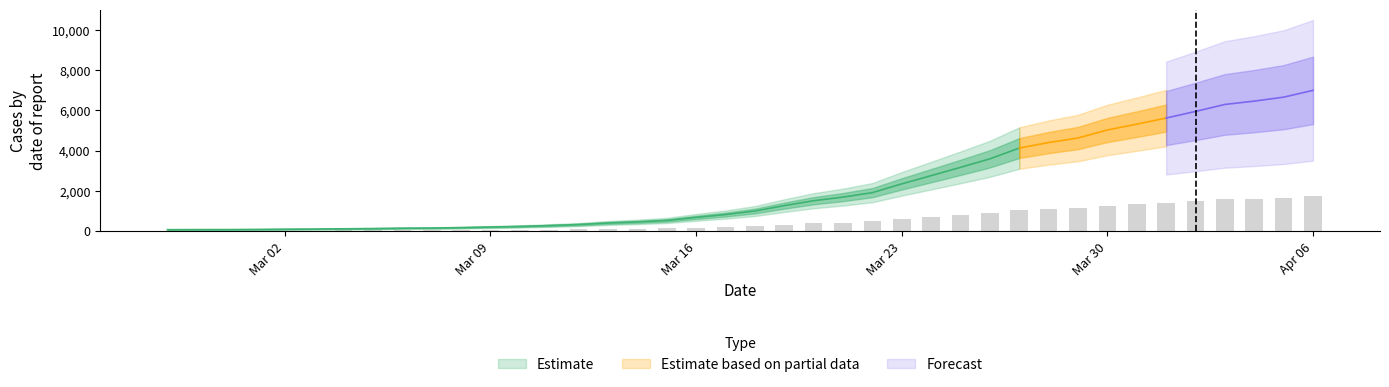

What is the difference between the maximum and minimum values?

1732.8